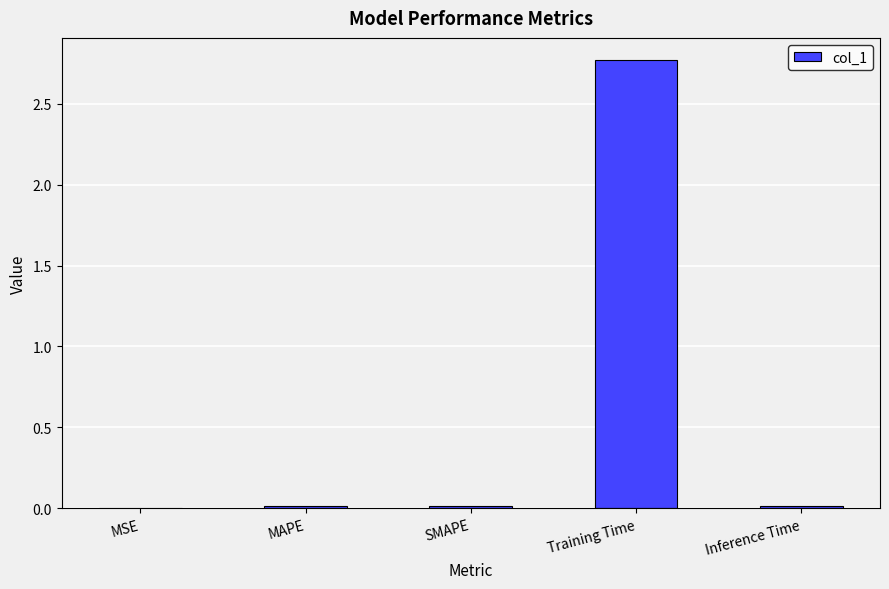

Which category has the highest value across all series?

Training Time